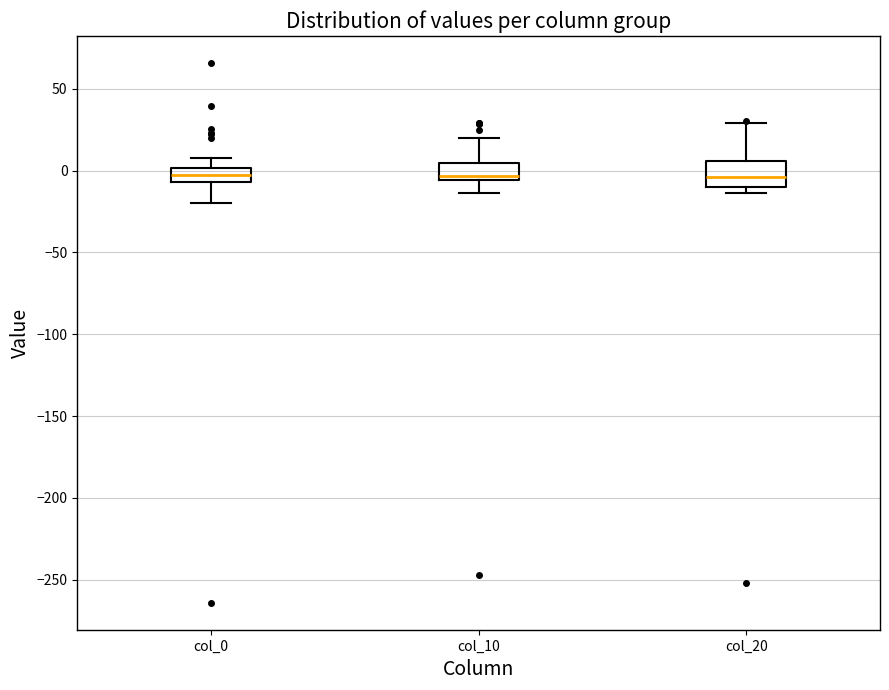

Comparing the boxes themselves (not the whiskers), which one is the tallest?

col_20